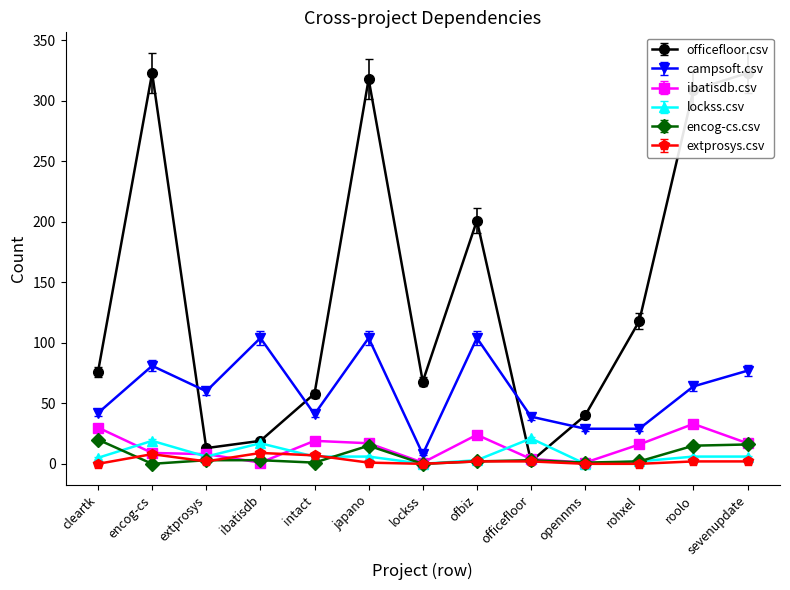

Where is the first local minimum for encog-cs.csv?

encog-cs